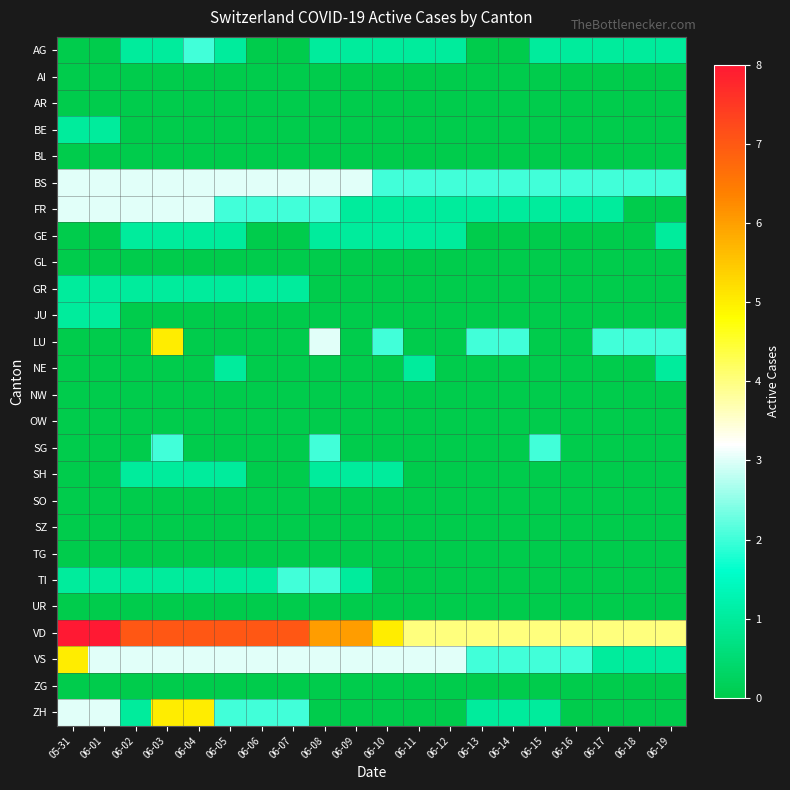

At how many categories does at least one series exceed 4?

11